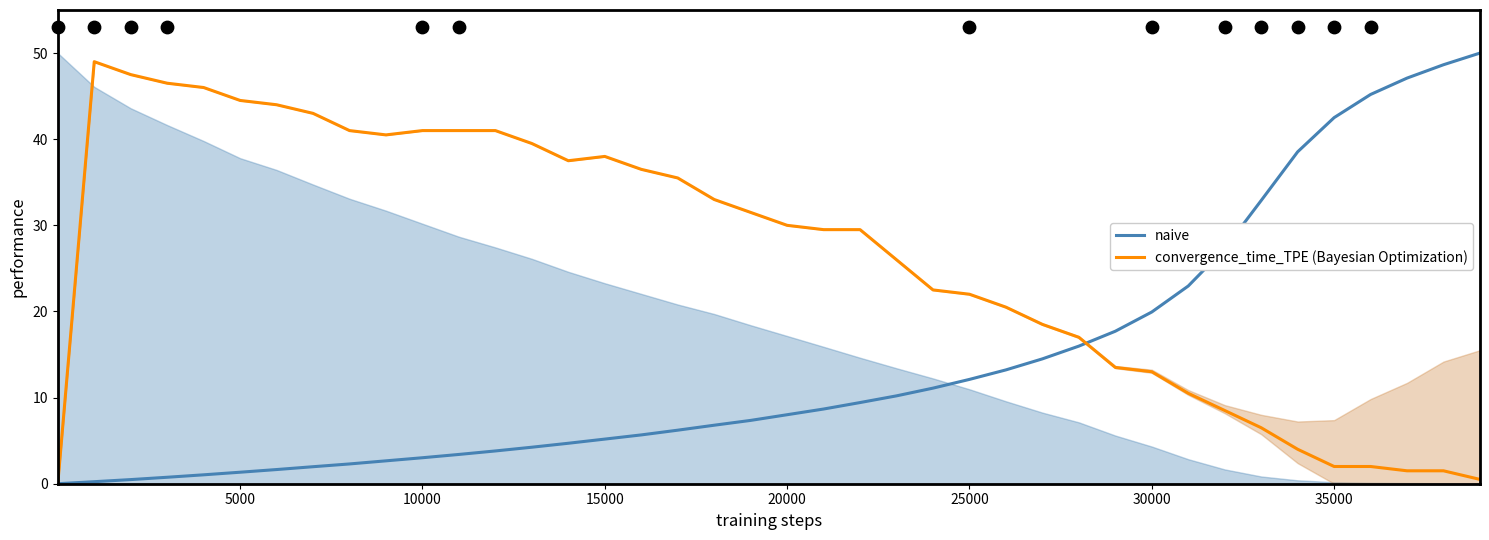

What are all the series names shown in the legend?

naive, convergence_time_TPE (Bayesian Optimization)